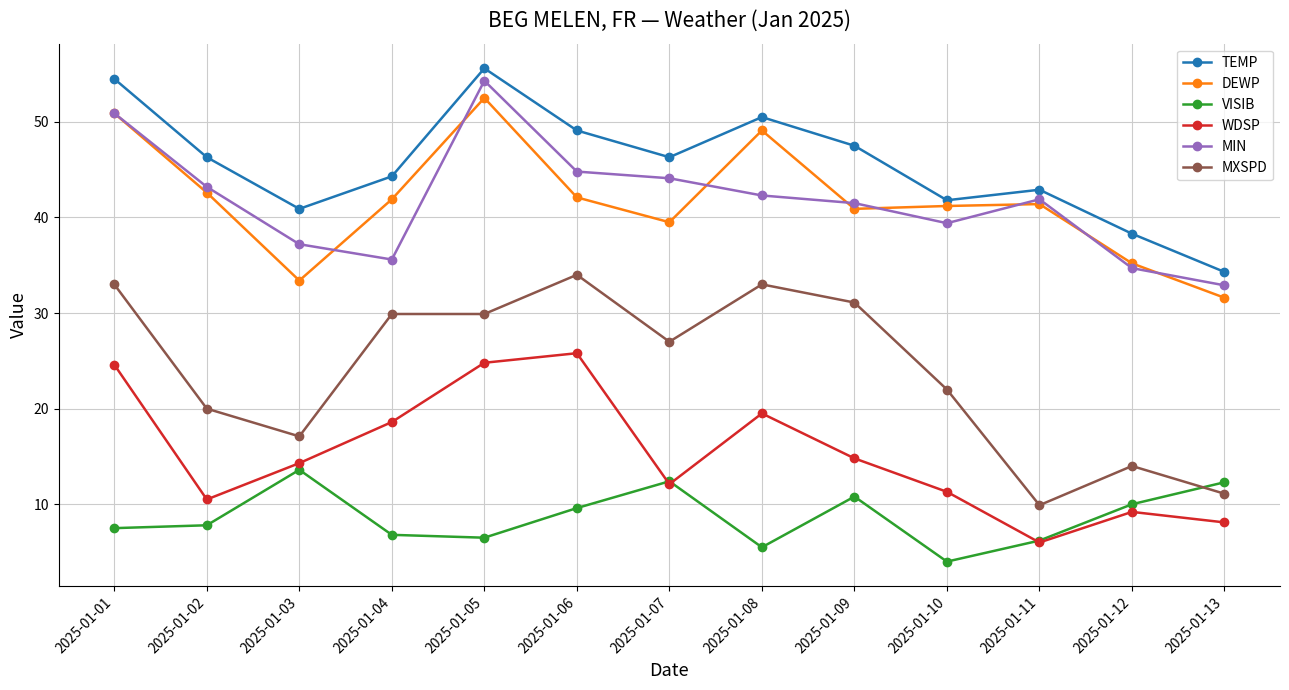

True or false: DEWP has more than 1 points higher than both neighbors.

True